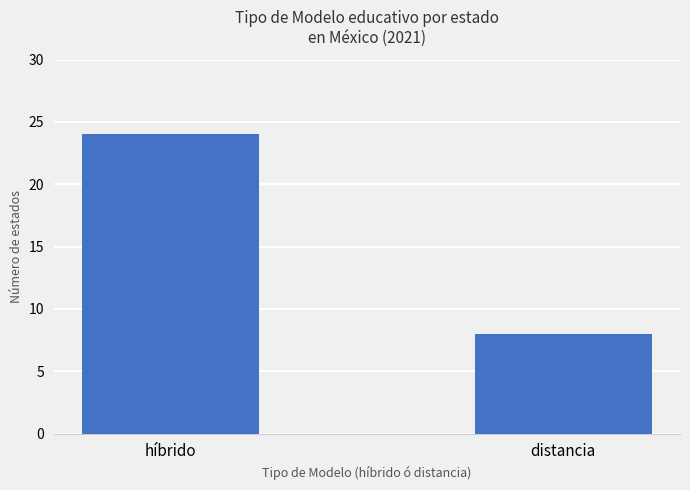

How many bars are there in total?

2